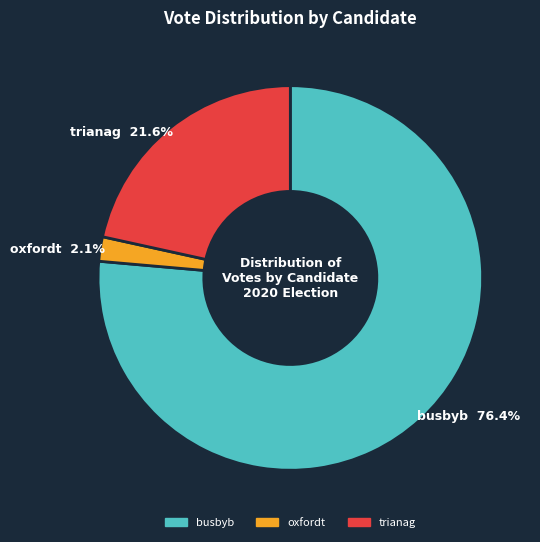

How many segments does this pie chart have?

3